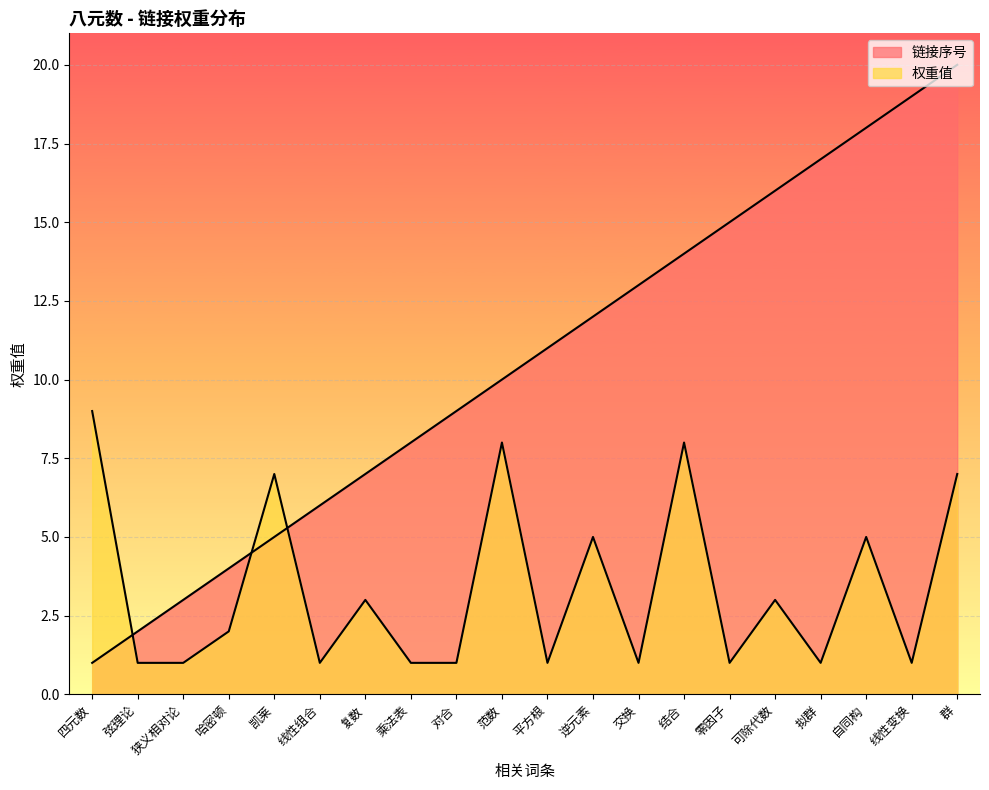

What position from the right is 凯莱?

16